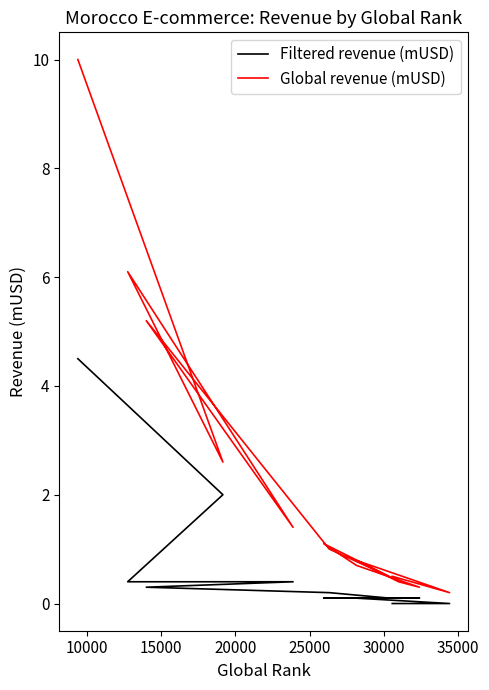

At how many categories does at least one series exceed 2?

4